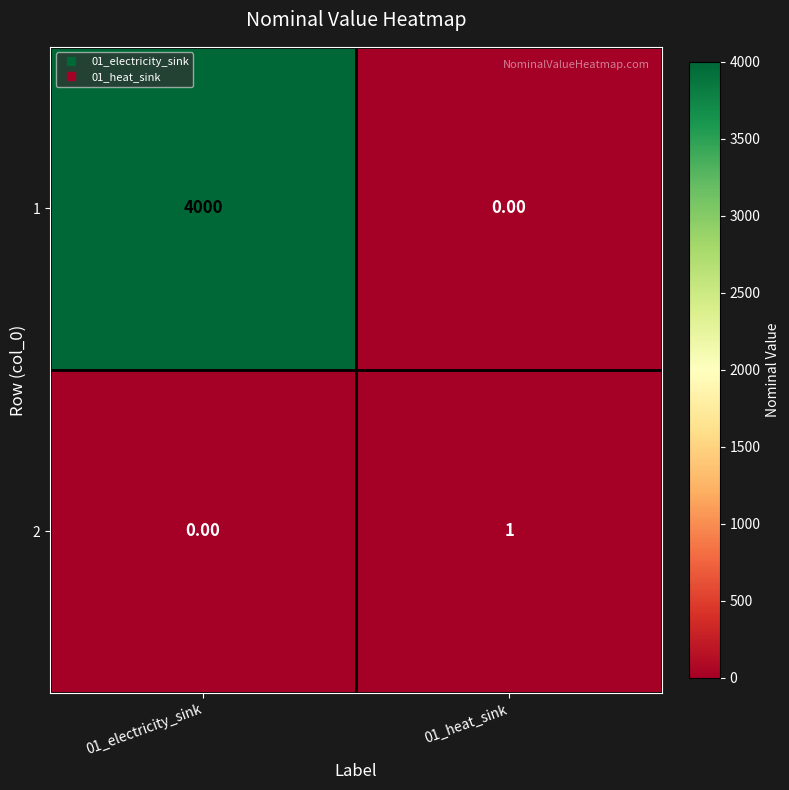

What is the difference between the 1 values at 01_heat_sink and 01_electricity_sink?

4000